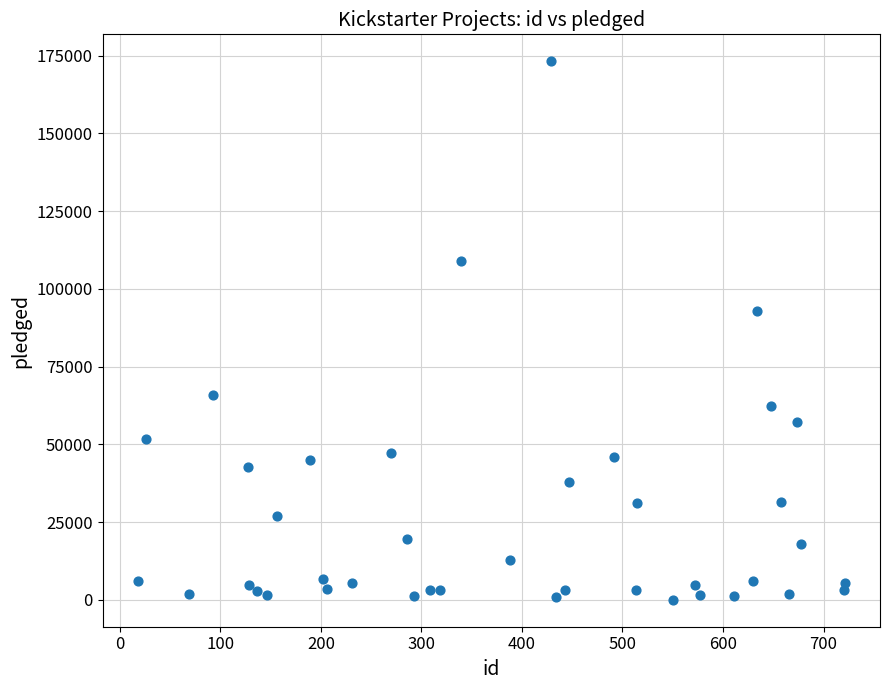

What is the range of X values (max minus min)?

703